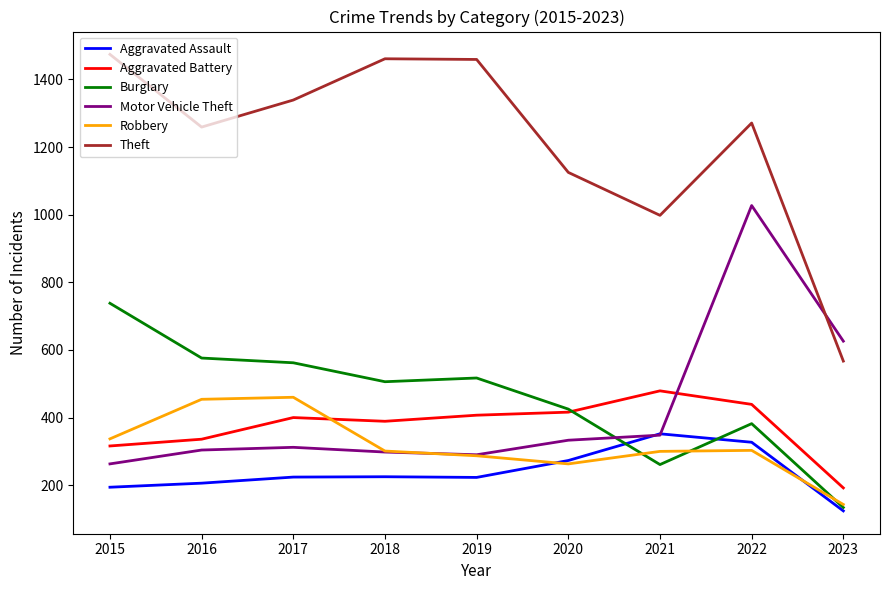

Rank the series by their maximum value, from lowest to highest.

Aggravated Assault, Robbery, Aggravated Battery, Burglary, Motor Vehicle Theft, Theft